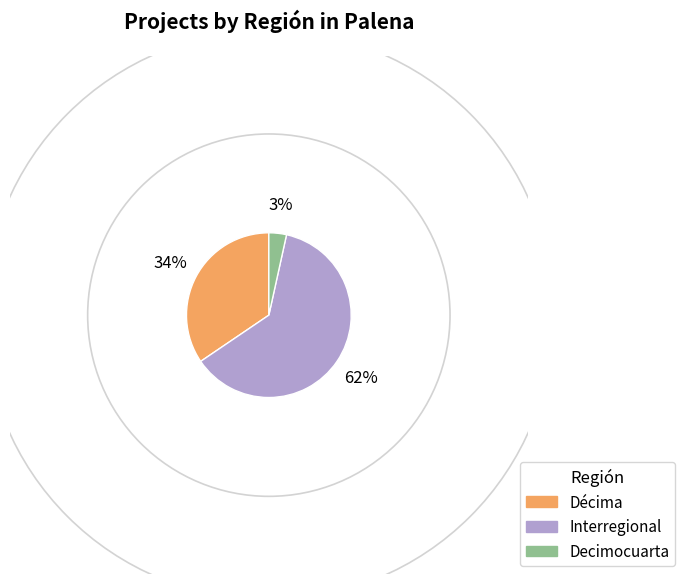

How many segments does this pie chart have?

3